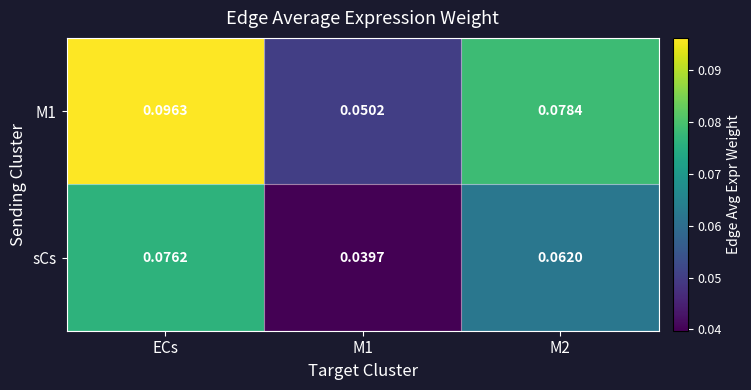

Is the value of M1 at M1 greater than the value of sCs at M2?

No